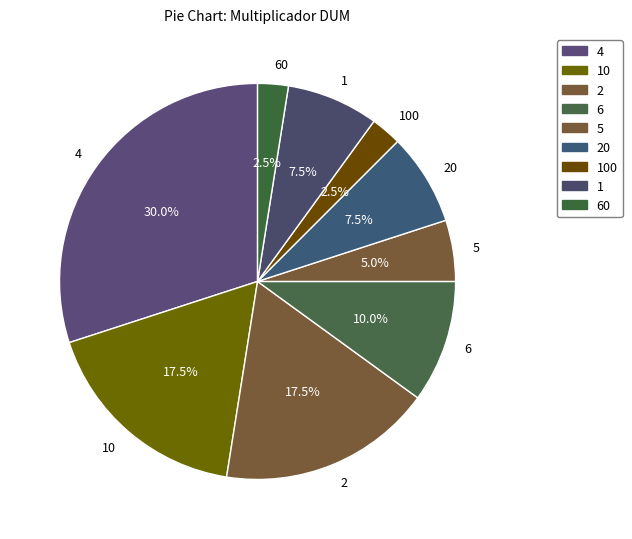

Does 1 account for over 50% of the chart?

No